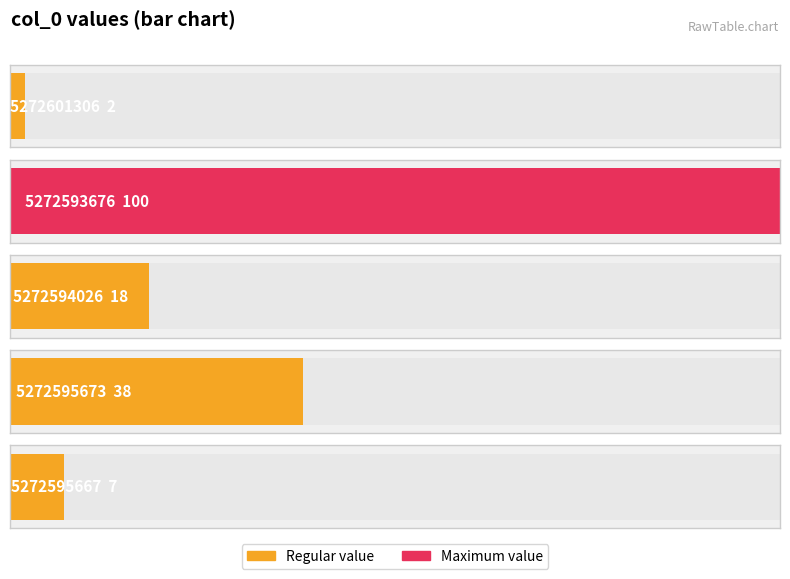

Which series has the largest total across all categories?

col_0